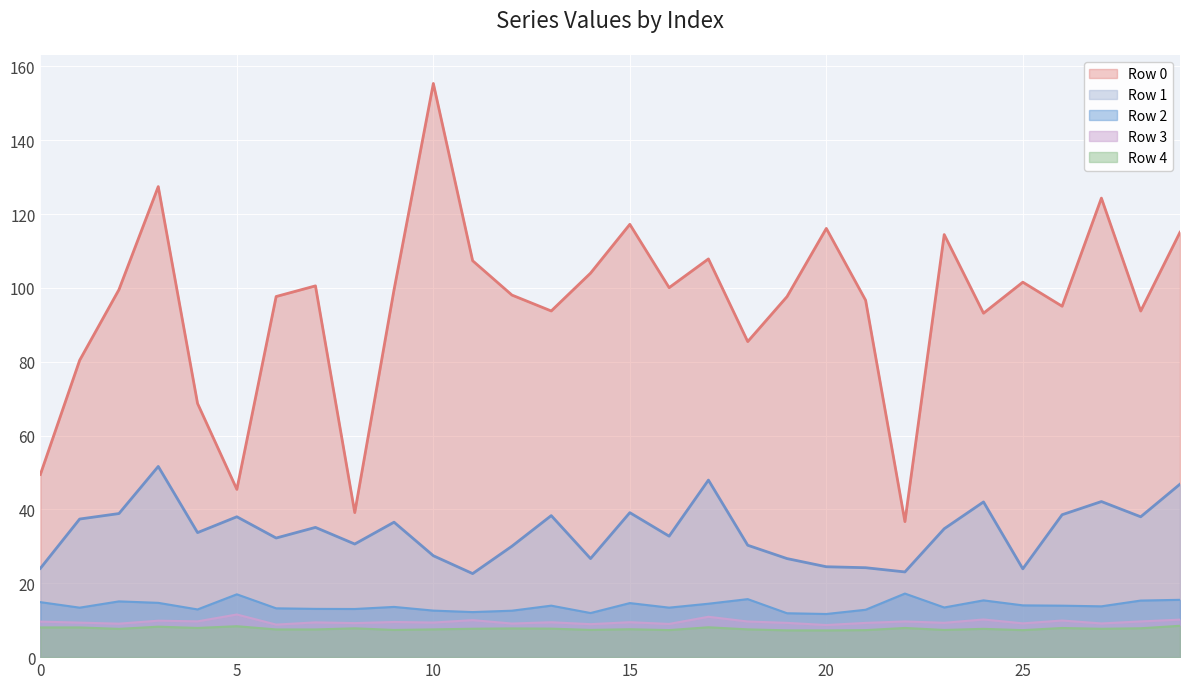

Count the number of data series in this chart.

5